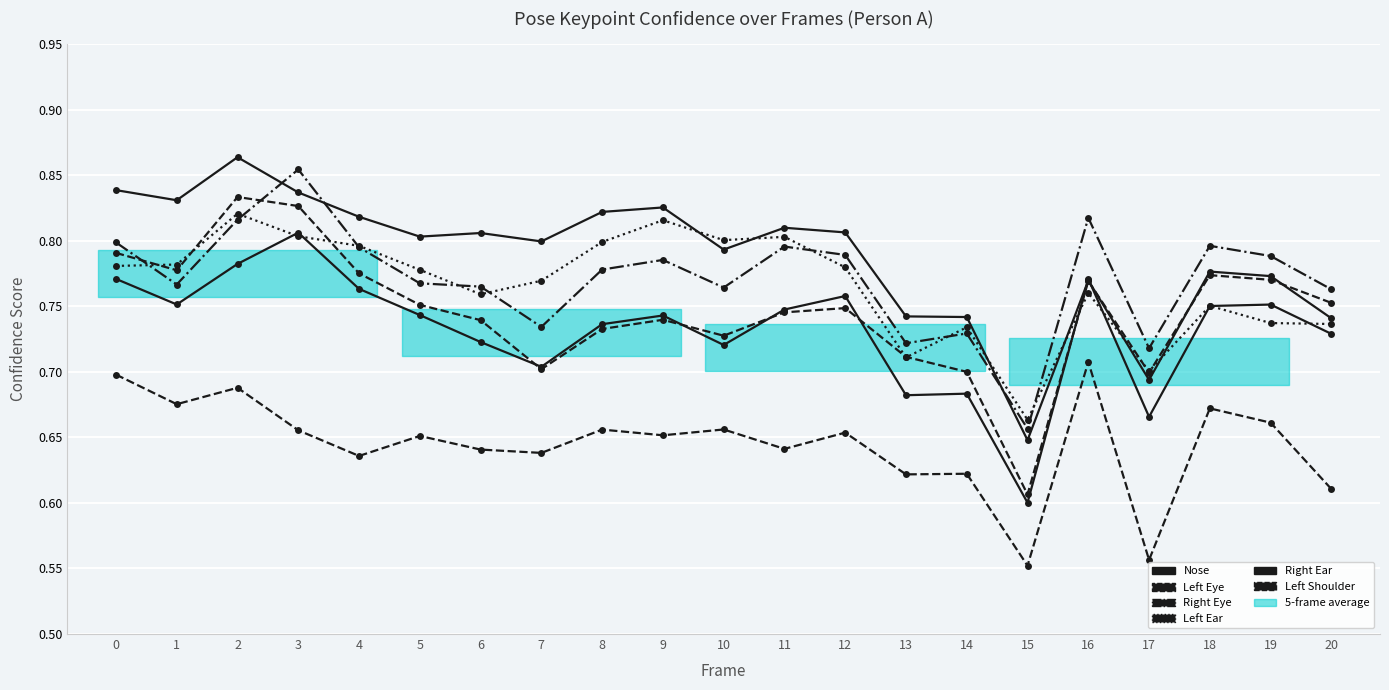

Which series changed the most between 2 and 3?

a_right_eye_confidence